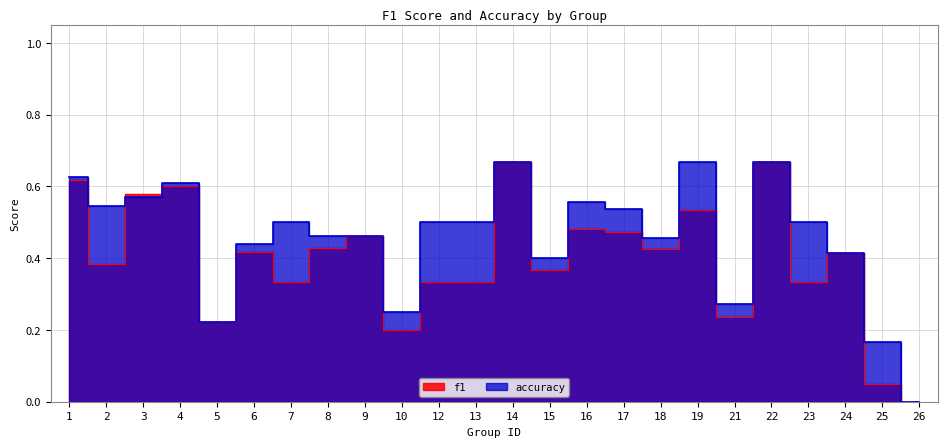

What is the value of the accuracy point at the 6th from the left?

0.4